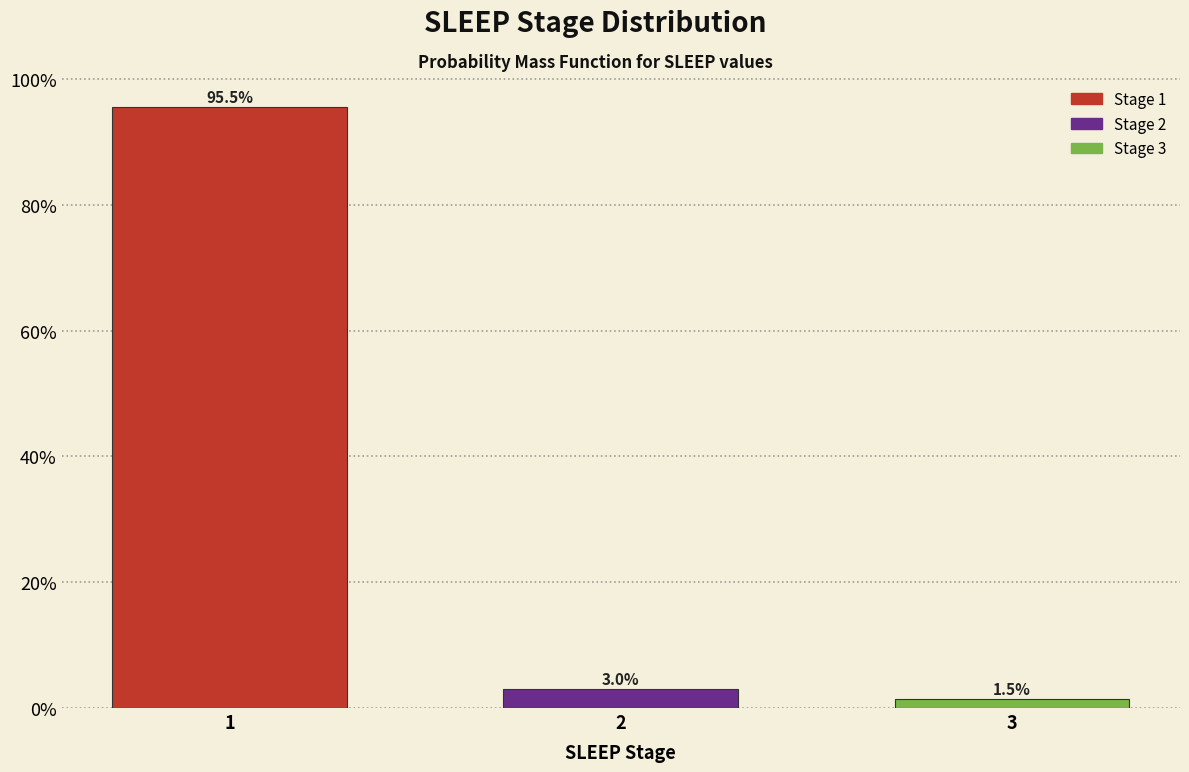

Does the chart contain any negative values?

No